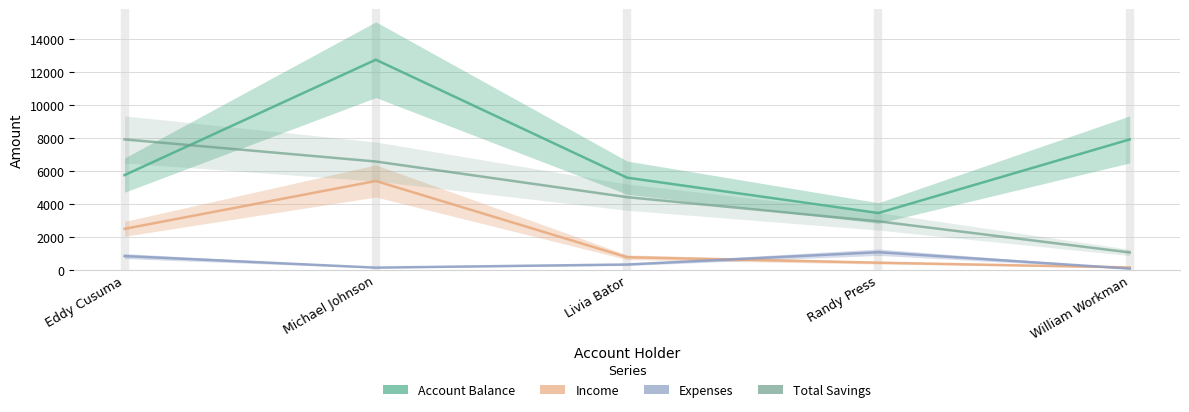

At how many categories does at least one series exceed 6118?

3